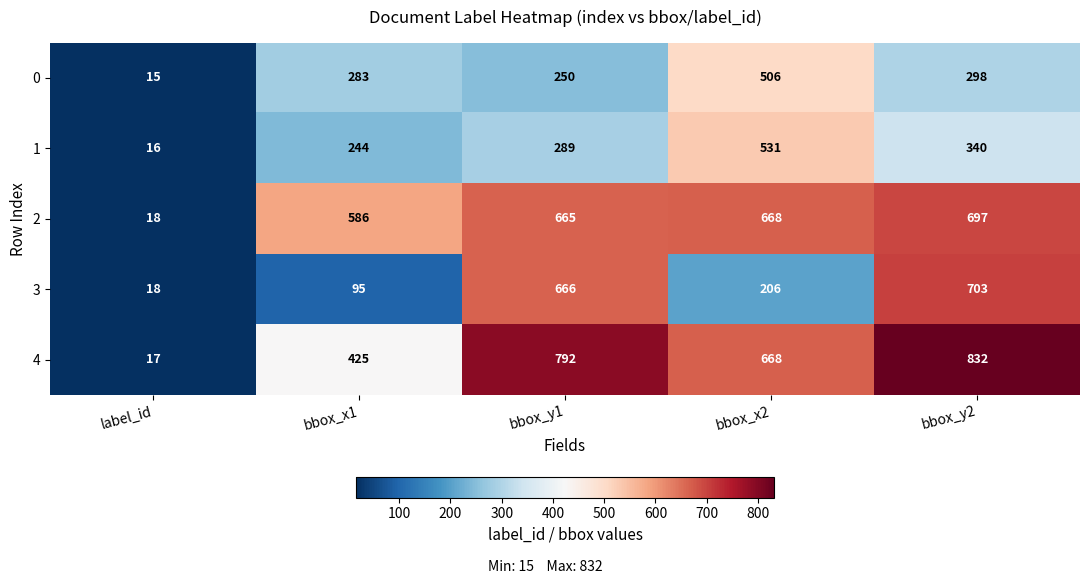

What is the sum of all 1 values?

1420